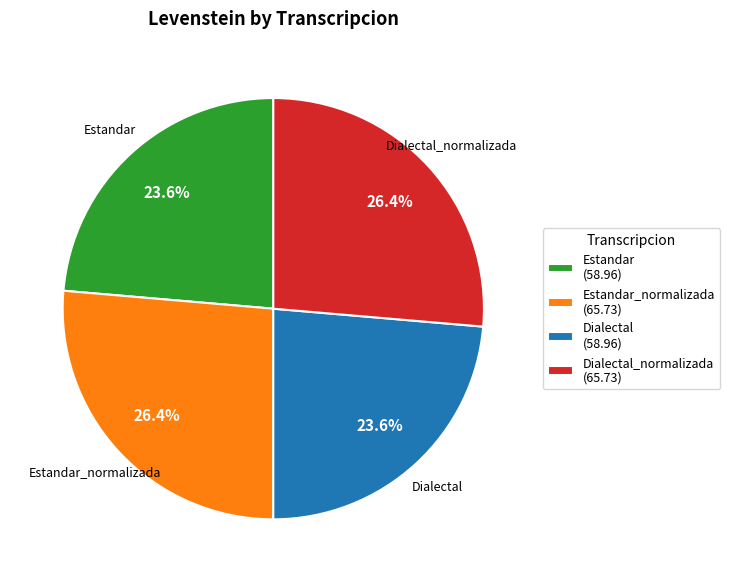

Is there any slice that represents more than half of the pie?

No